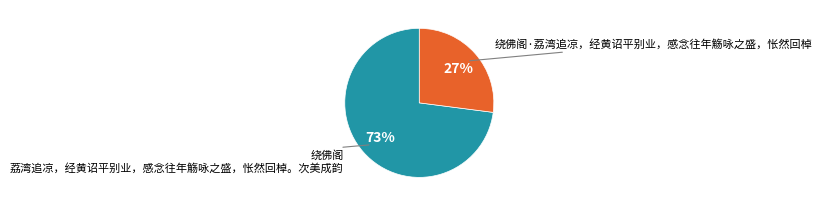

To the nearest percent, what is the difference between the largest and smallest slice percentages?

46%